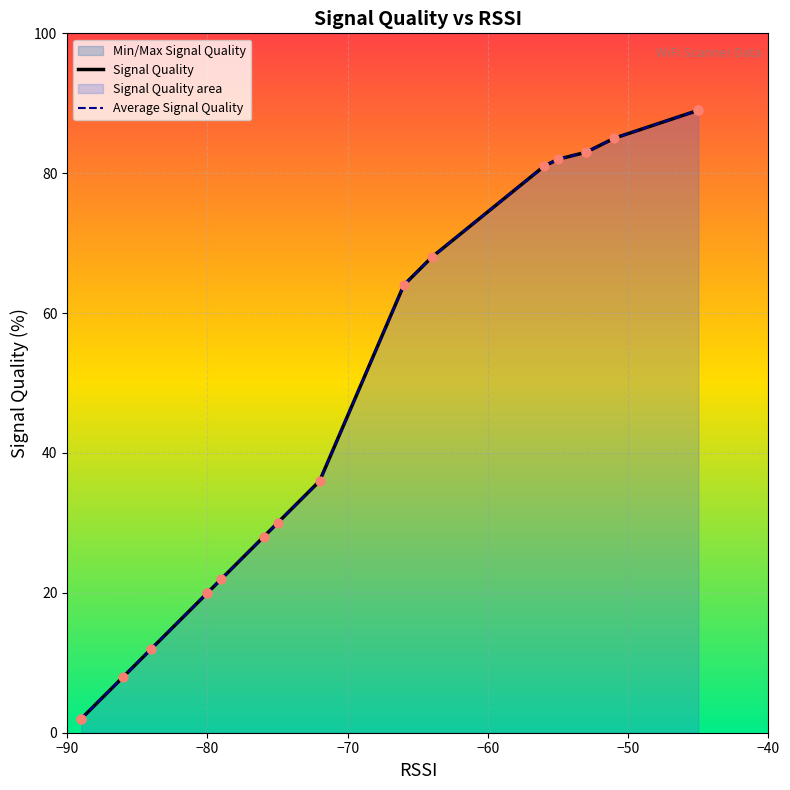

Which series contains the lowest Y value?

Signal Quality